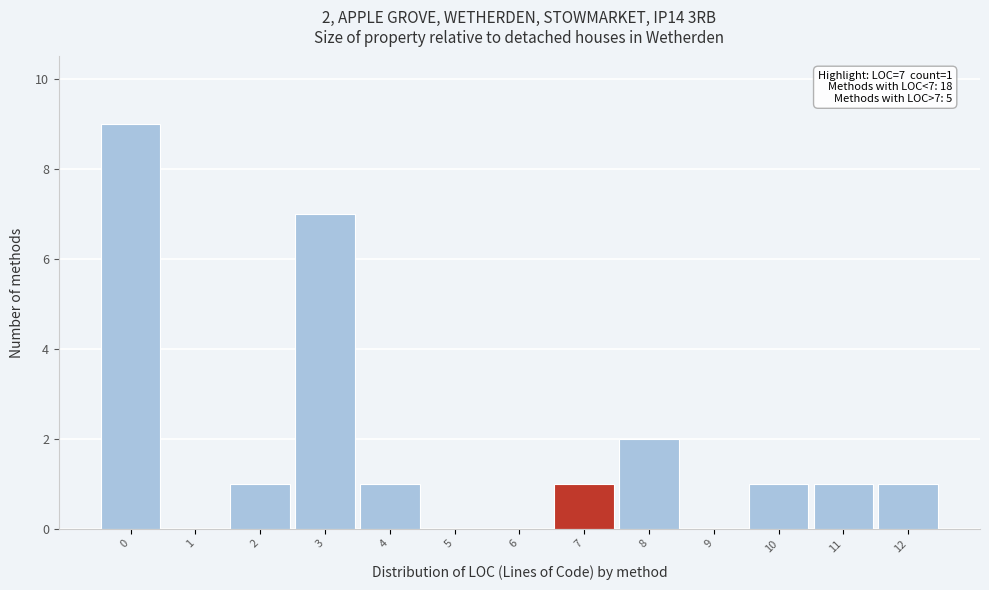

Which range on the x-axis has the tallest bar?

-0.5 to 0.5